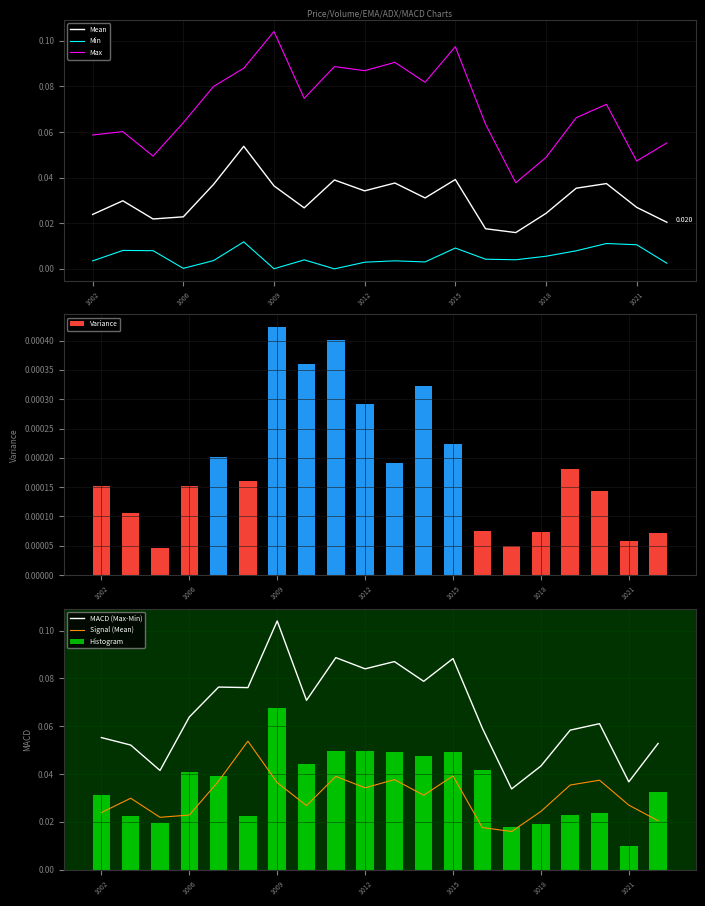

Reading left to right, extract all data points from this chart.

Mean: 0.0	0.0	0.0	0.0	0.0	0.1	0.0	0.0	0.0	0.0	0.0	0.0	0.0	0.0	0.0	0.0	0.0	0.0	0.0	0.0
Min: 0.0	0.0	0.0	0.0	0.0	0.0	0.0	0.0	0.0	0.0	0.0	0.0	0.0	0.0	0.0	0.0	0.0	0.0	0.0	0.0
Max: 0.1	0.1	0.0	0.1	0.1	0.1	0.1	0.1	0.1	0.1	0.1	0.1	0.1	0.1	0.0	0.0	0.1	0.1	0.0	0.1
Variance: 0.0	0.0	0.0	0.0	0.0	0.0	0.0	0.0	0.0	0.0	0.0	0.0	0.0	0.0	0.0	0.0	0.0	0.0	0.0	0.0